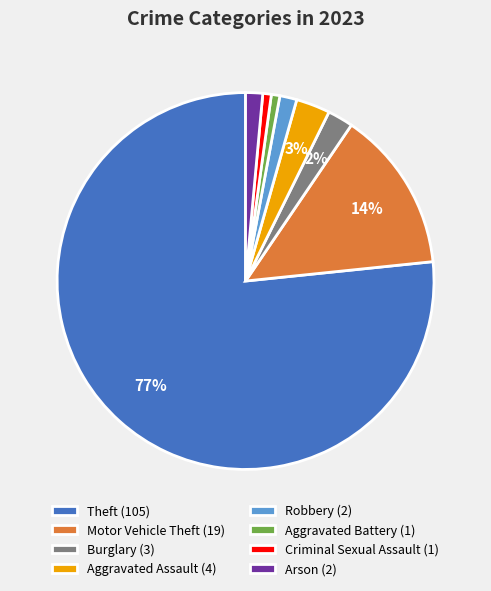

To the nearest percent, what is the difference between the largest and smallest slice percentages?

76%